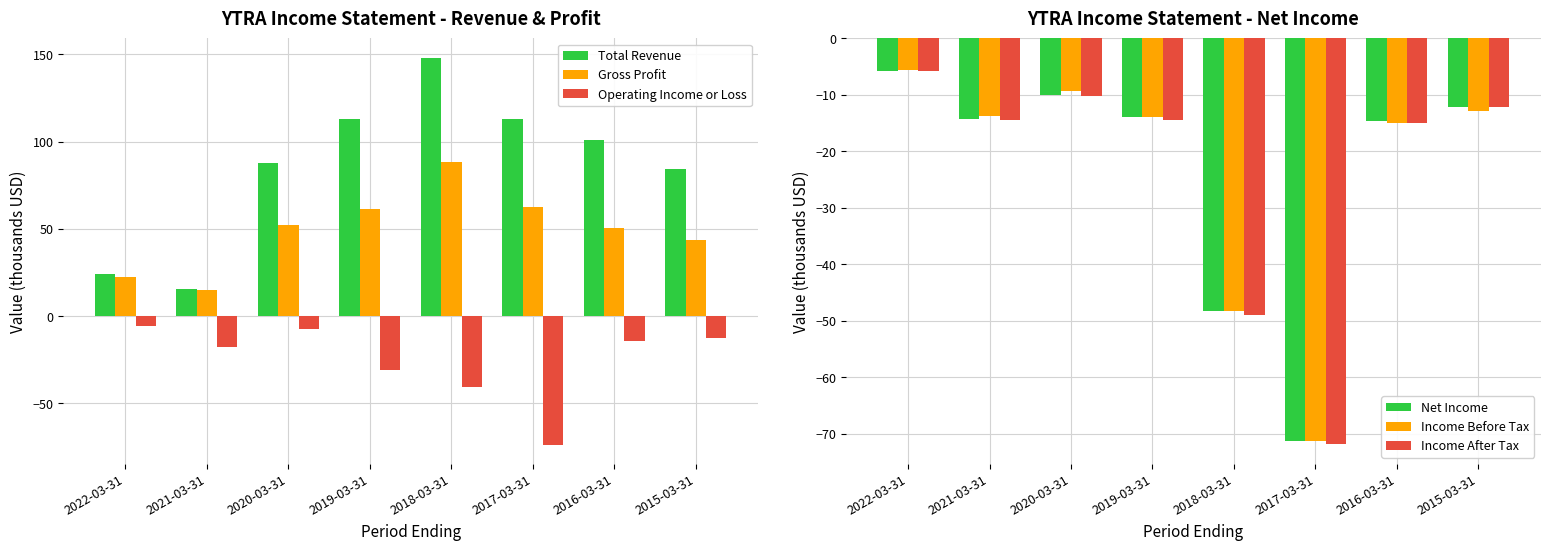

What is the difference between the highest and lowest values at 2017-03-31?

186.9